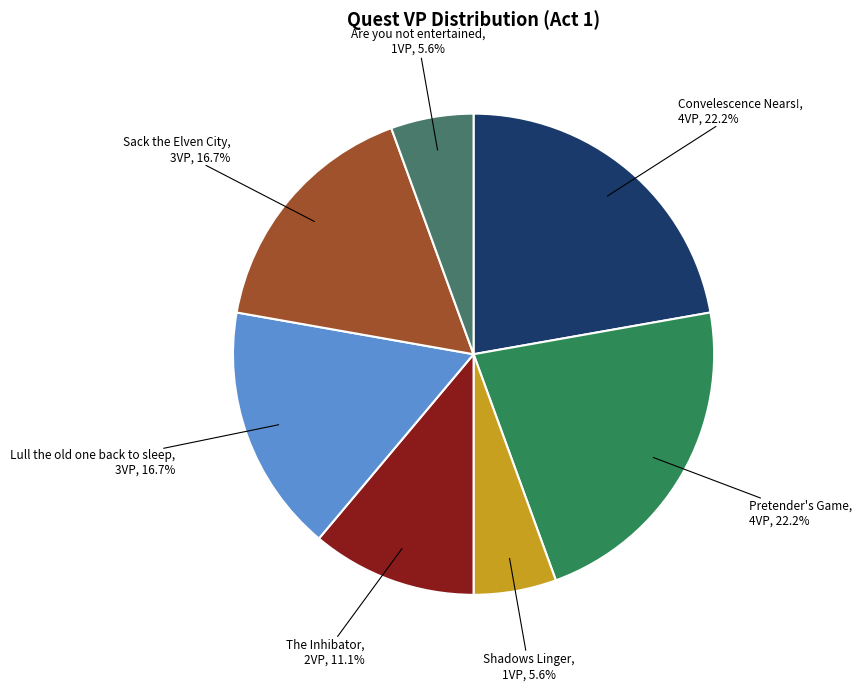

Count the number of slices in the pie.

7